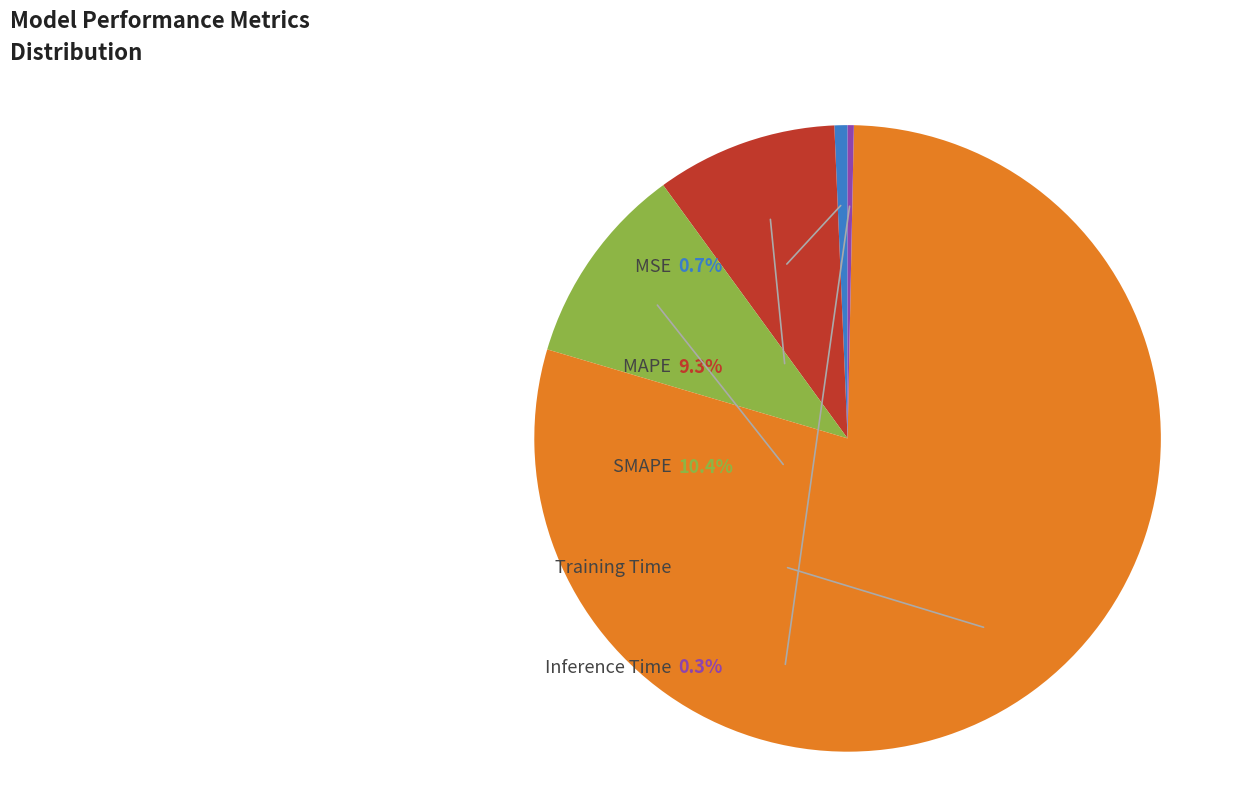

True or false: MSE accounts for 15% of the total.

False